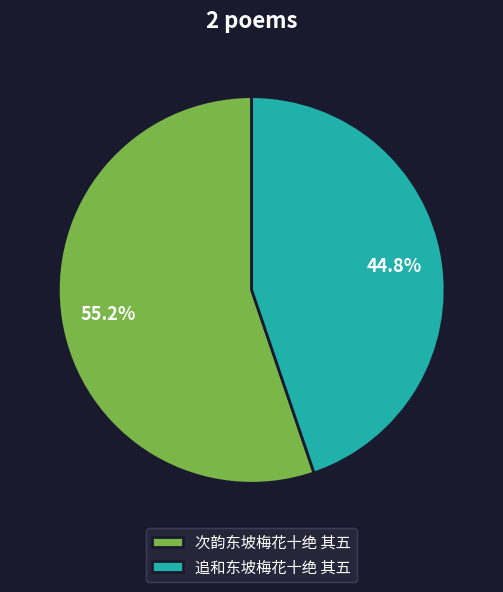

True or false: 次韵东坡梅花十绝 其五 accounts for 50% of the total.

False